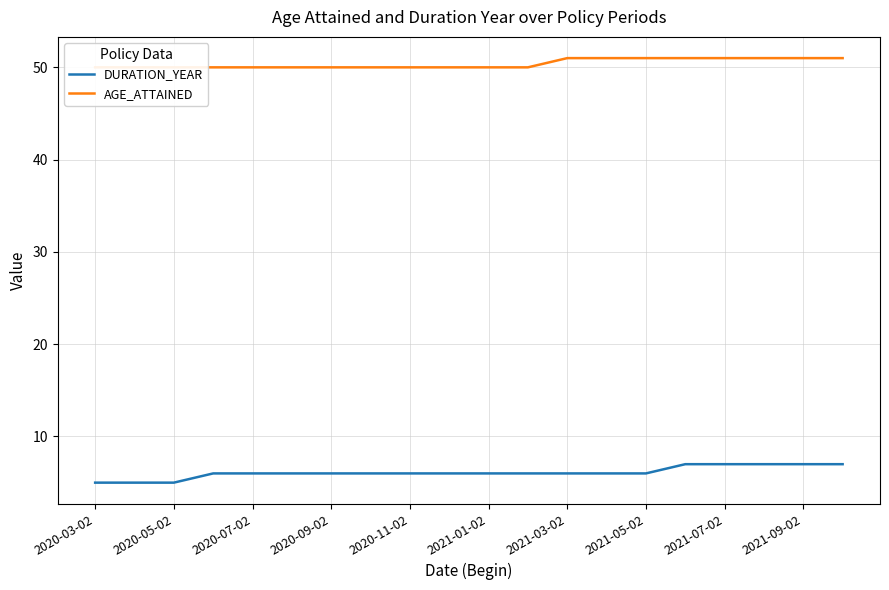

Is it true that DURATION_YEAR equals 6 at 2020-11-02?

True